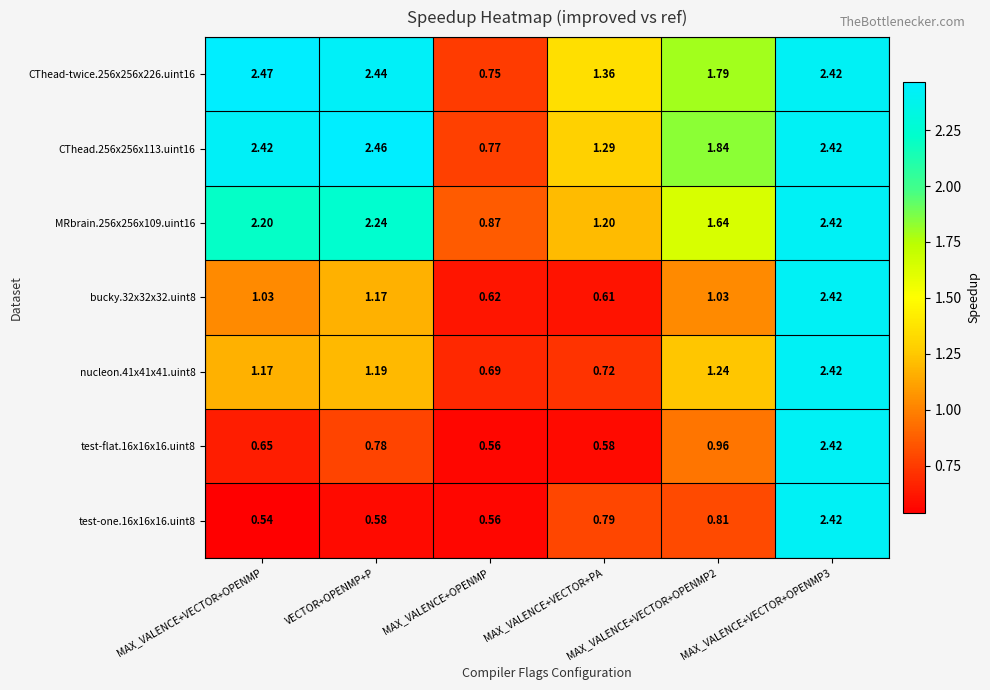

Which series has the largest total across all categories?

CThead-twice.256x256x226.uint16